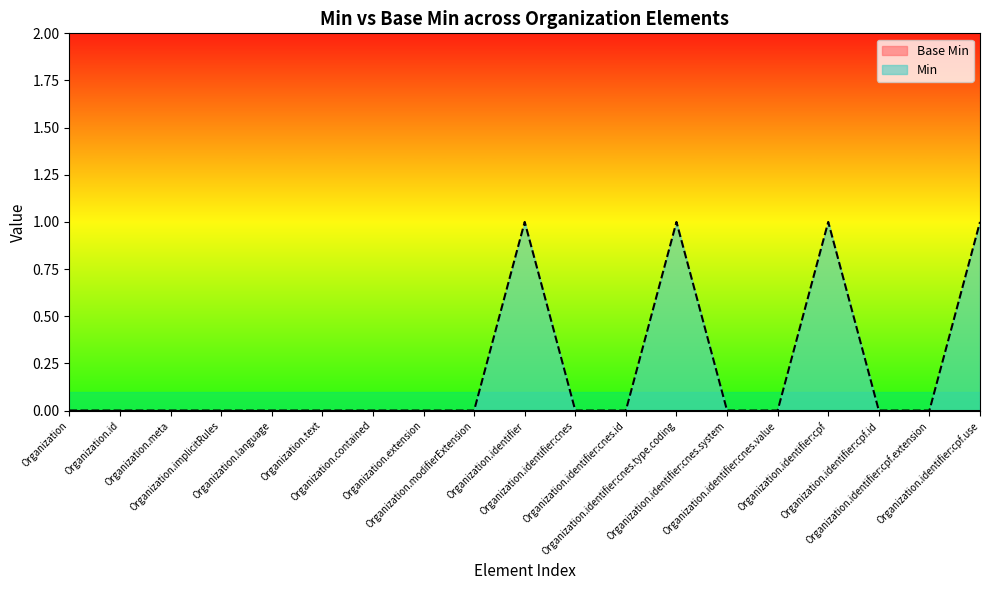

What is the maximum value shown in the chart?

1